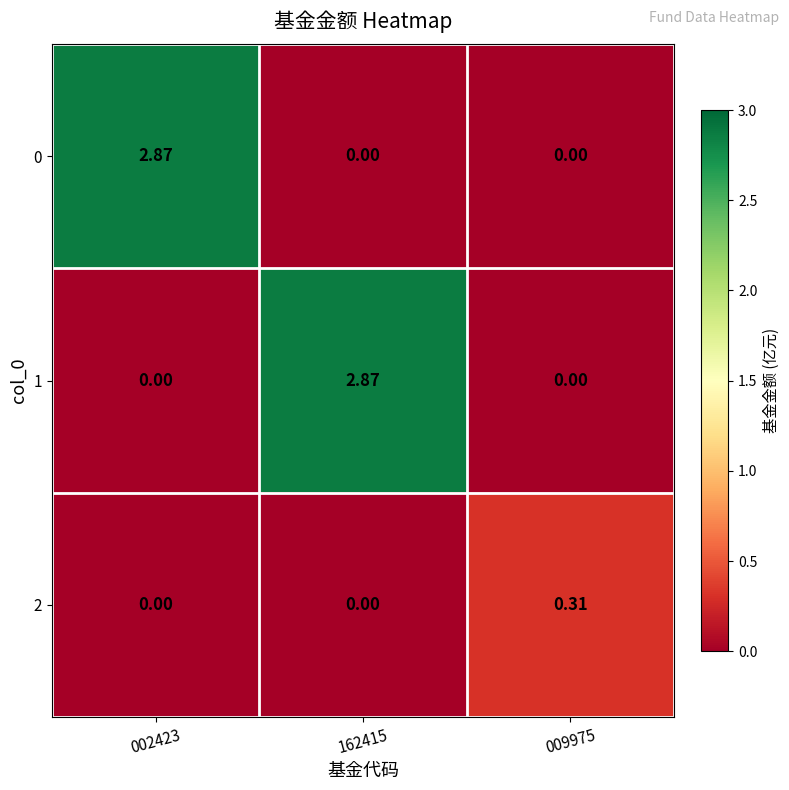

Is the value of 0 at 009975 greater than the value of 2 at 009975?

No